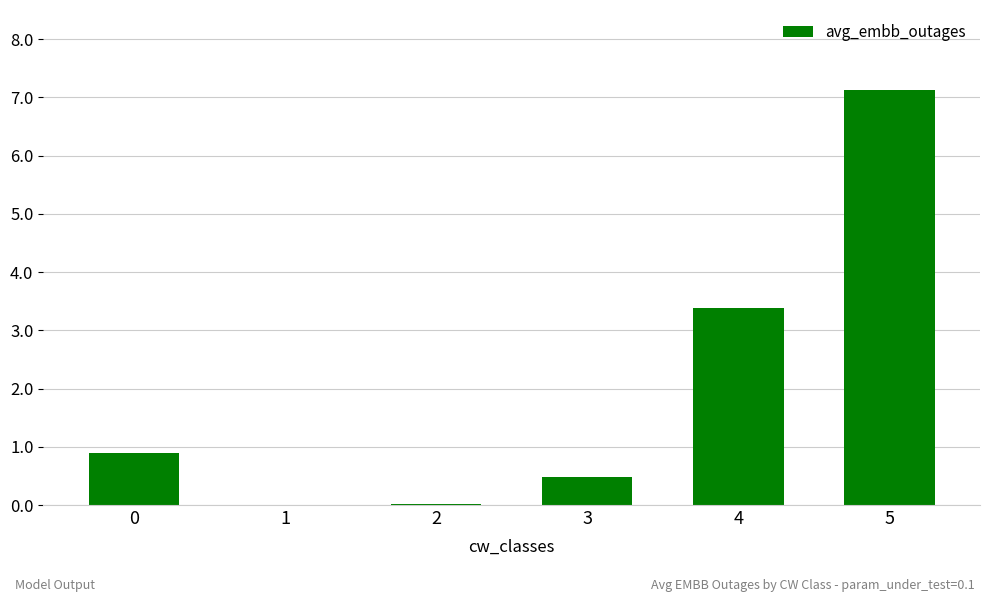

What is the difference between the values at 4 and 5?

3.7